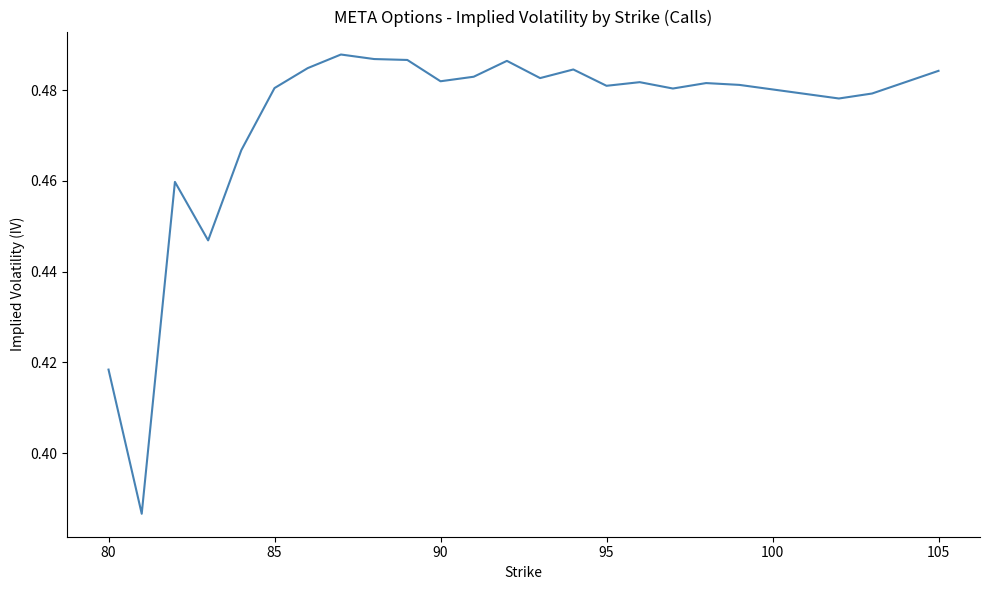

Does the chart display data point markers on the line(s)?

No